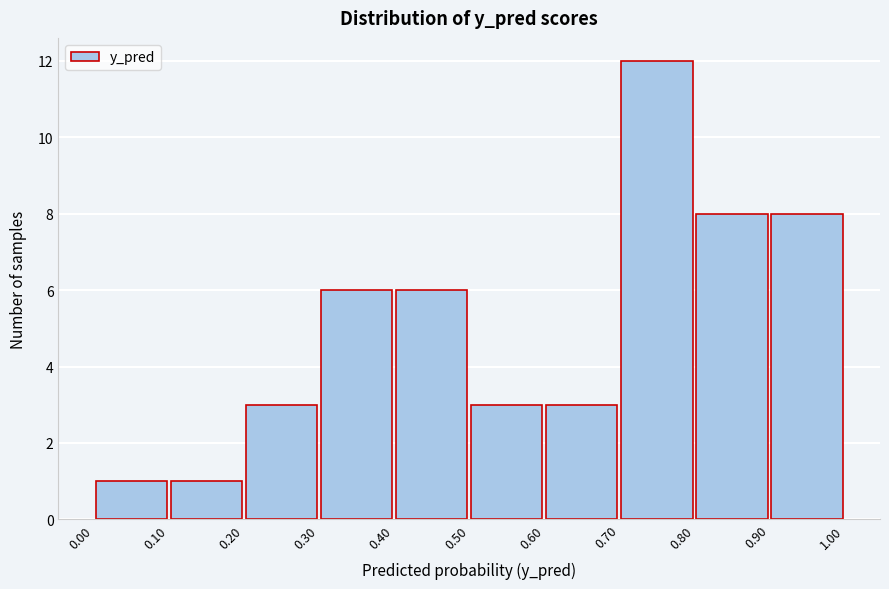

What is the height of the bar covering 0.20 to 0.30 on the x-axis? The values are not printed on the chart, so give them approximately, as read against the axis.

3